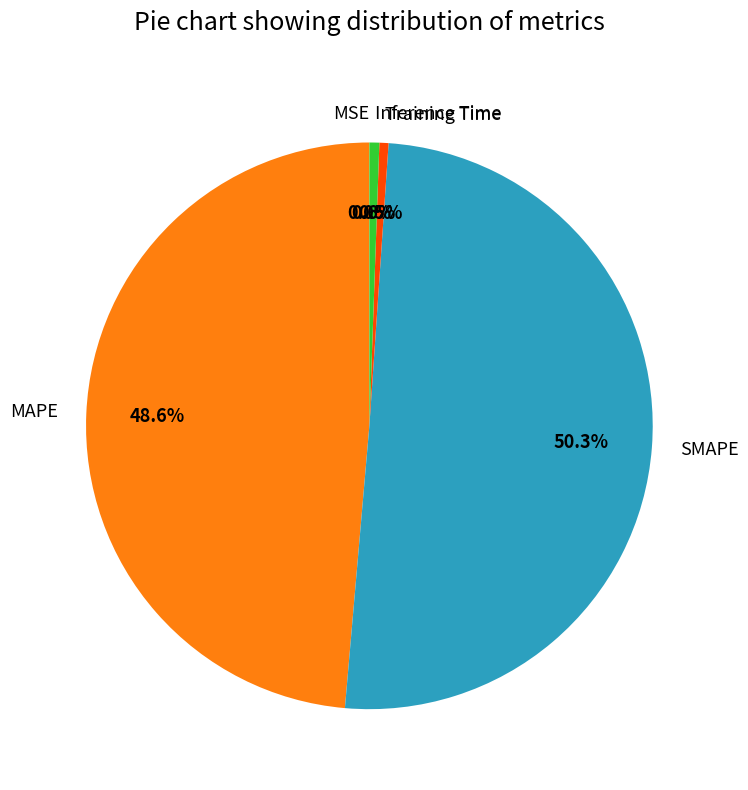

What is the majority slice?

SMAPE